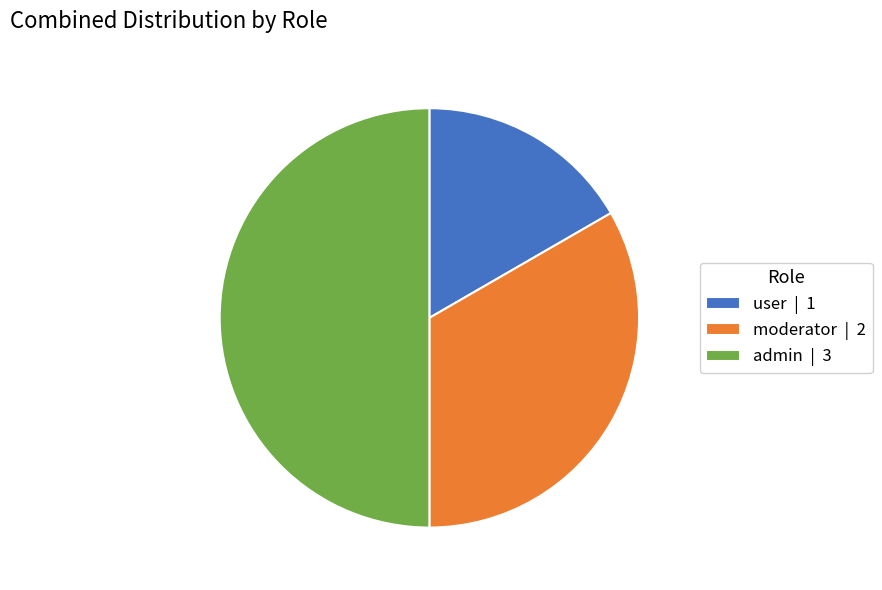

Is moderator the majority of the pie?

No